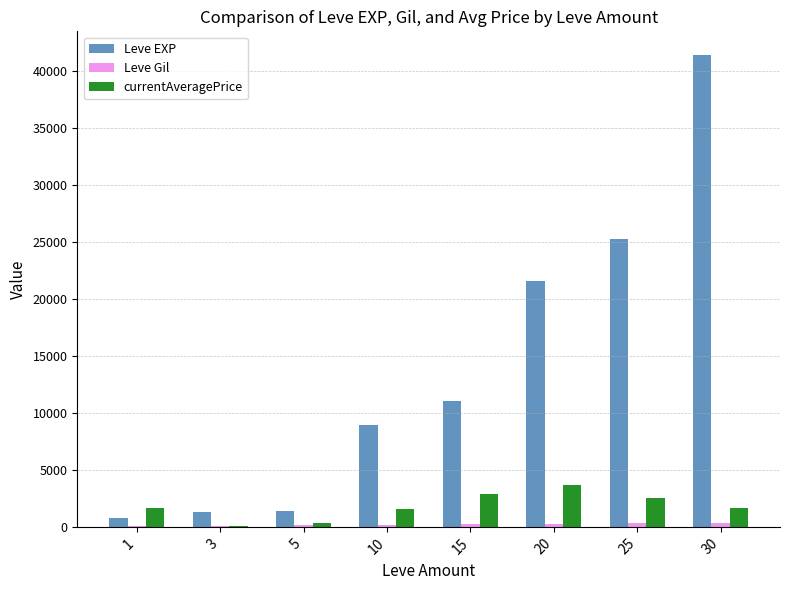

What is the greatest value displayed?

41410